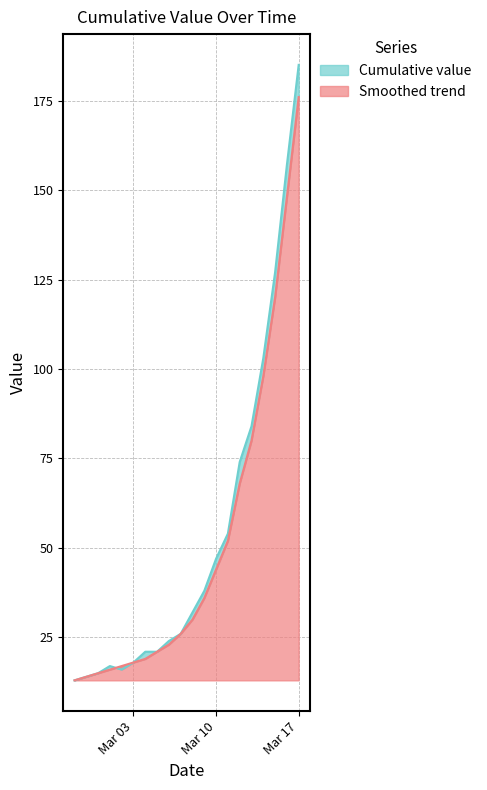

What is the maximum value shown in the chart?

185